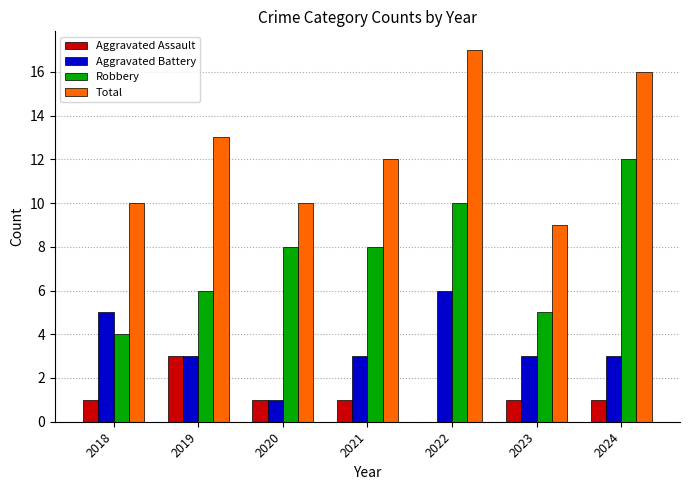

Read the Total value at 2018.

10